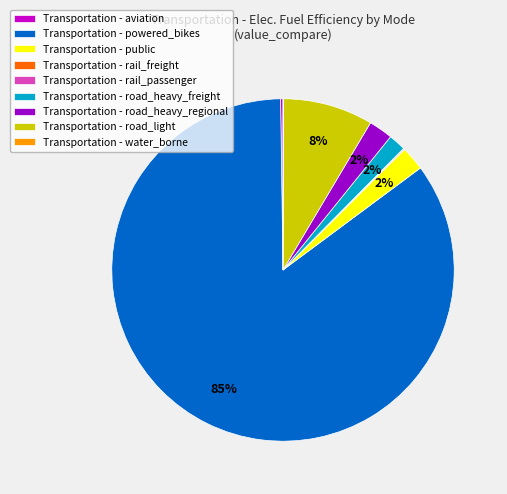

The Transportation - road_heavy_freight slice represents 2% of the pie. True or false?

True